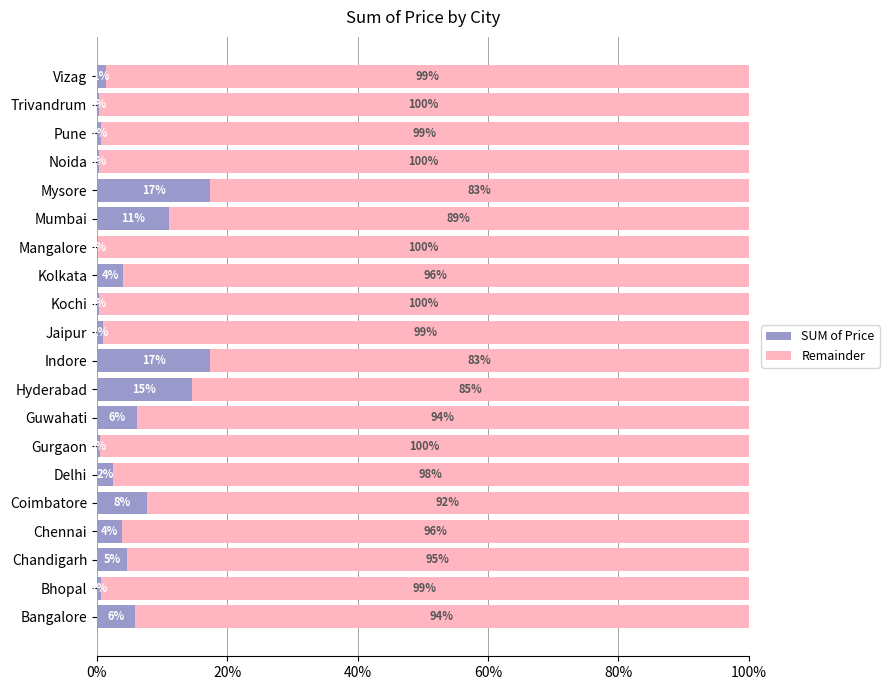

At how many categories does at least one series exceed 0?

20